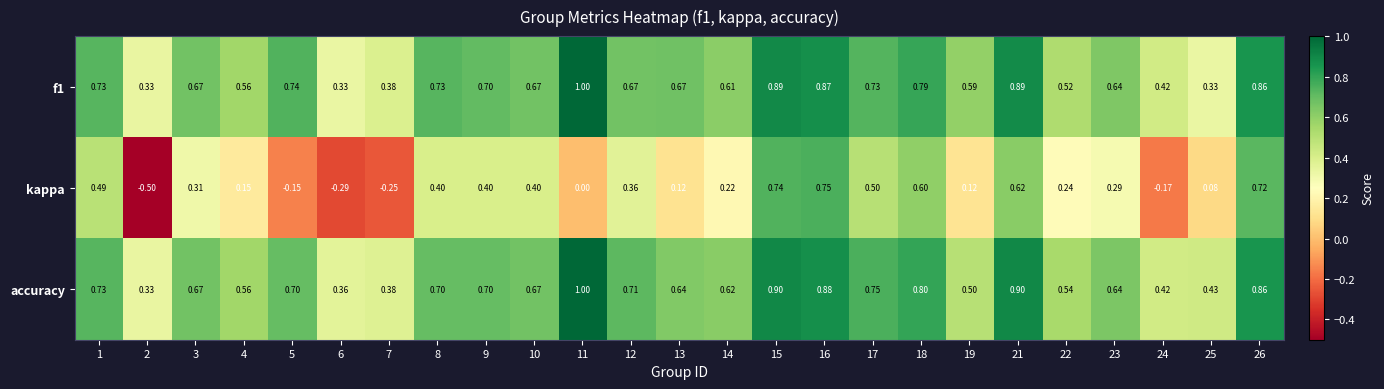

Which series has the widest spread of values?

kappa